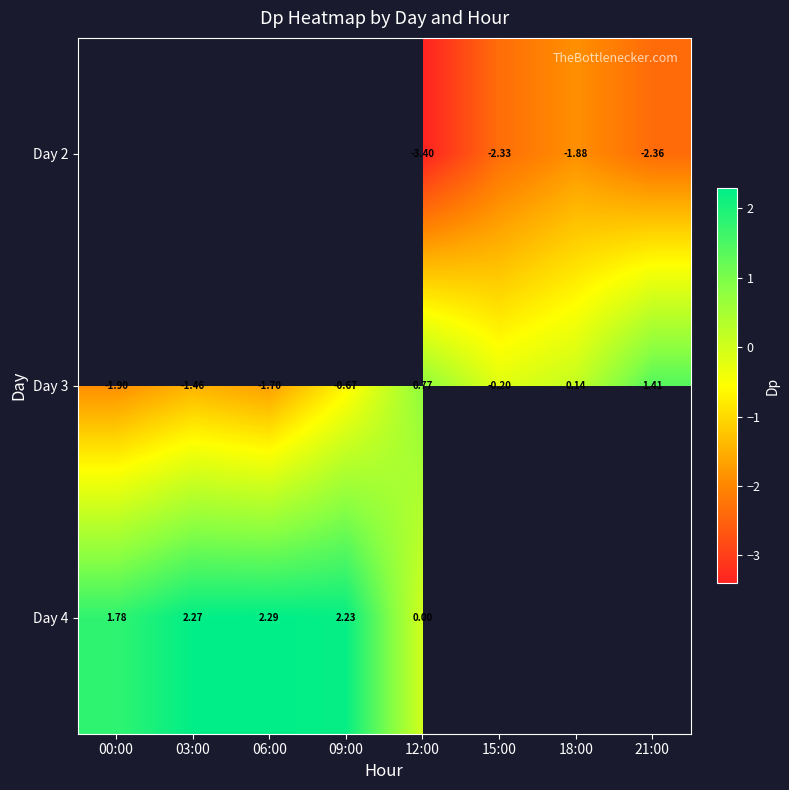

Which series has the widest spread of values?

Day 3